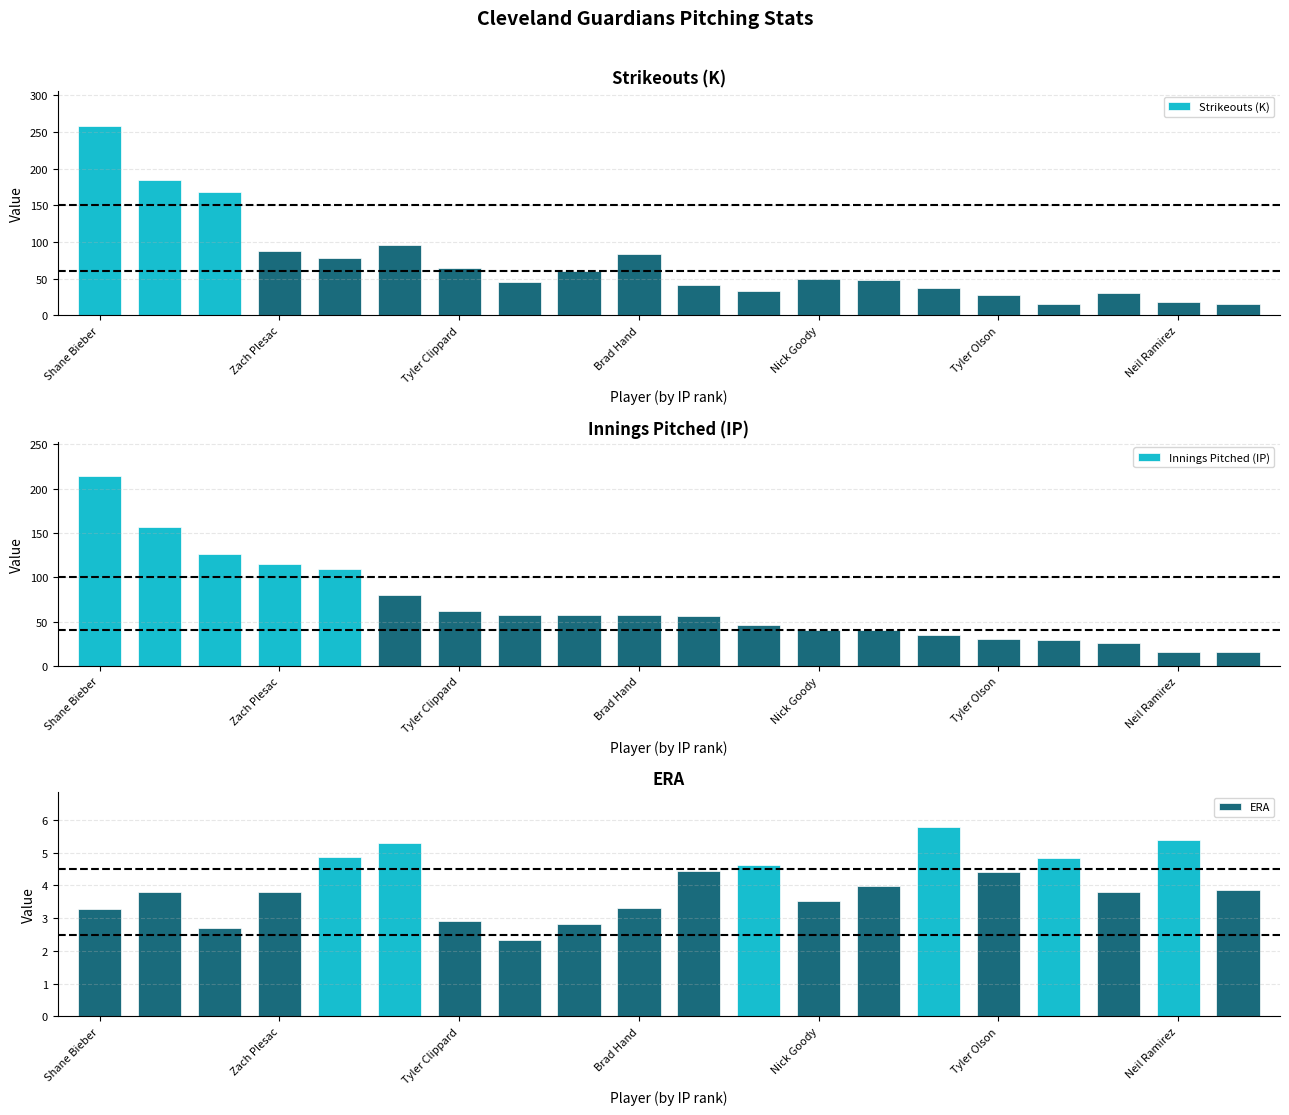

Reading left to right, what are all the values shown in this chart?

Strikeouts (K): 259.0	185.0	169.0	88.0	78.0	96.0	64.0	46.0	60.0	84.0	41.0	33.0	50.0	48.0	38.0	28.0	16.0	30.0	18.0	15.0
Innings Pitched (IP): 214.1	156.2	126.0	115.2	109.1	80.0	62.0	57.2	57.2	57.1	56.2	46.2	40.2	40.2	35.2	30.2	29.2	26.0	16.2	16.1
ERA: 3.3	3.8	2.7	3.8	4.9	5.3	2.9	2.3	2.8	3.3	4.5	4.6	3.5	4.0	5.8	4.4	4.8	3.8	5.4	3.9